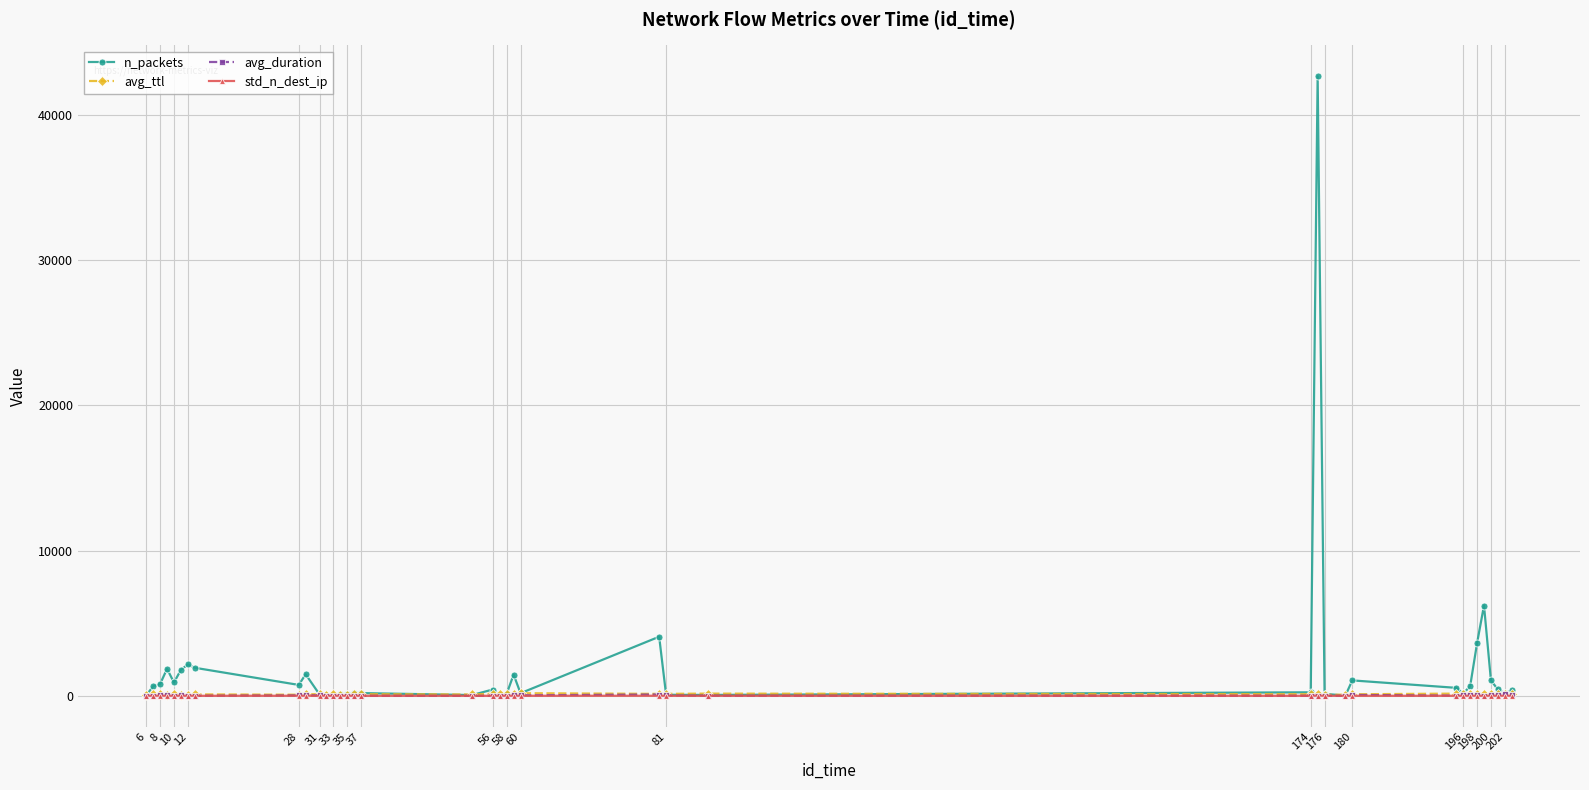

What is the average value of the std_n_dest_ip series?

2.1